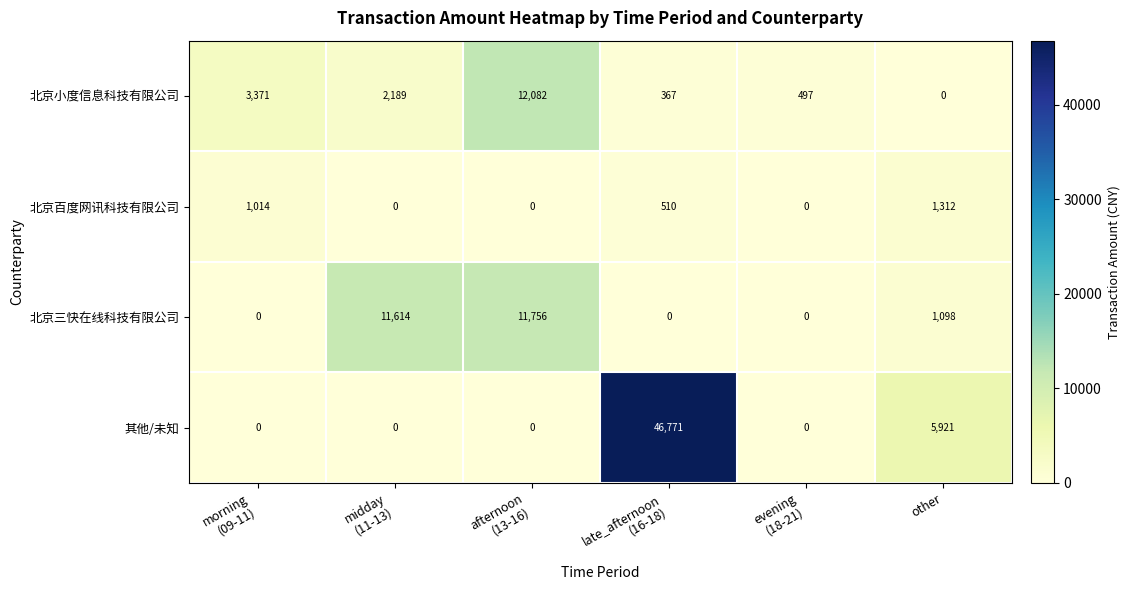

What is the greatest value displayed?

46771